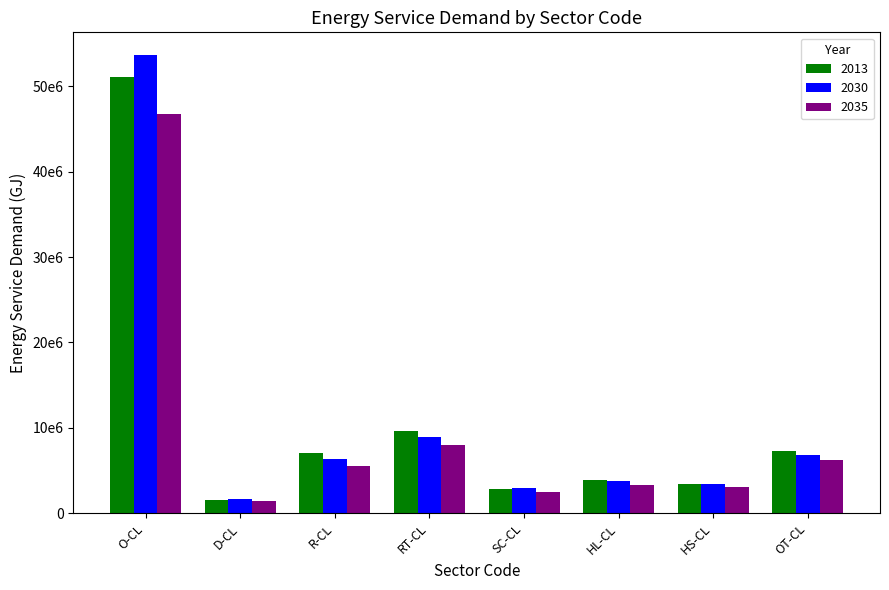

Does the chart contain any negative values?

No